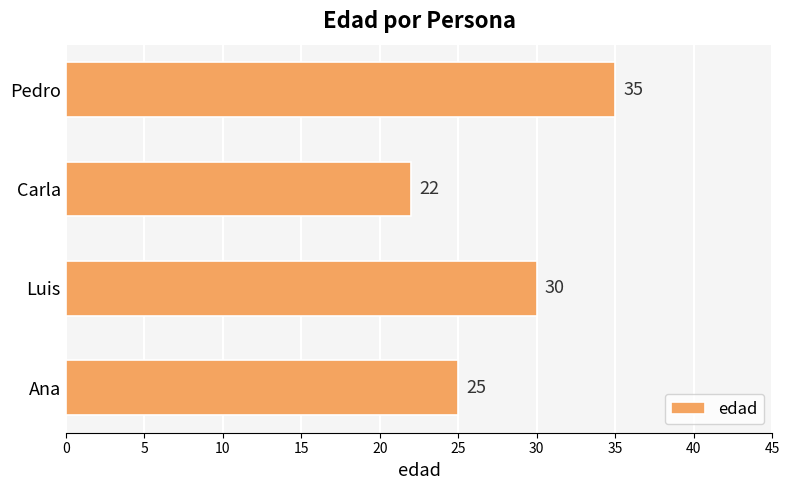

How many bars are there in total?

4